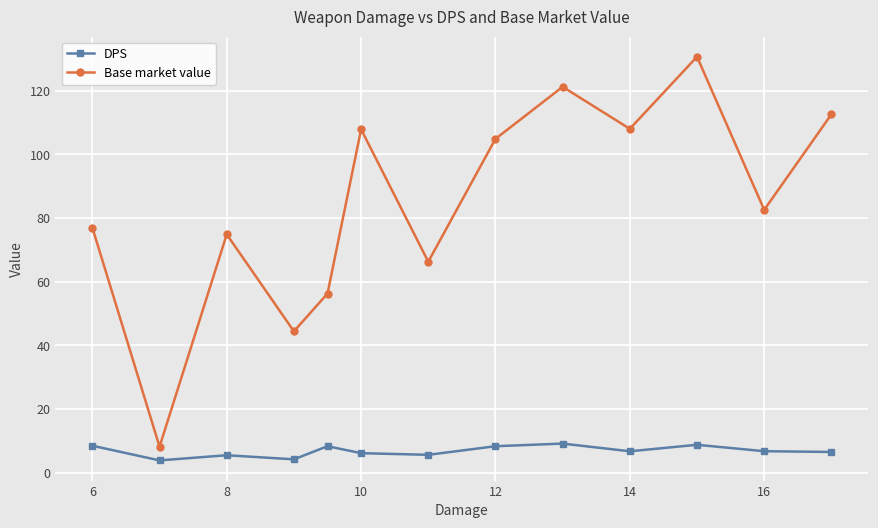

Which series has the largest range (max minus min)?

Base market value